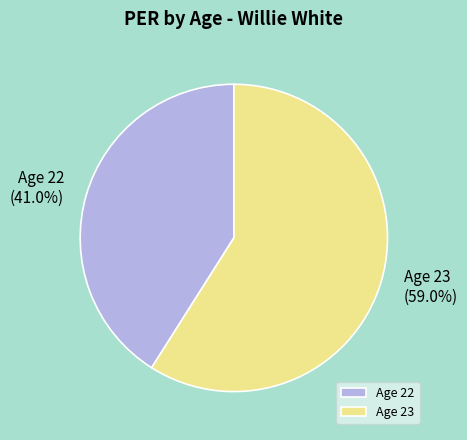

How many slices are in this pie chart?

2